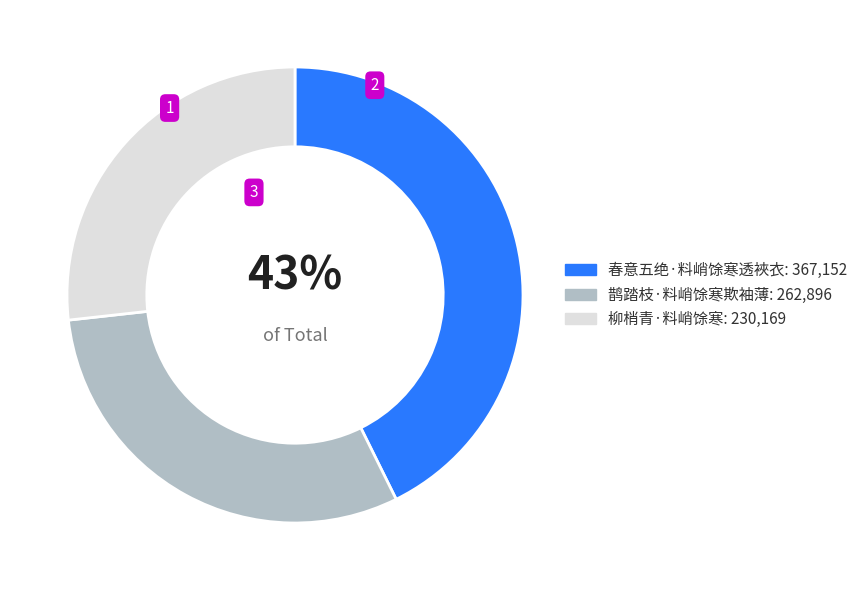

To the nearest percent, what is the average slice percentage?

33%